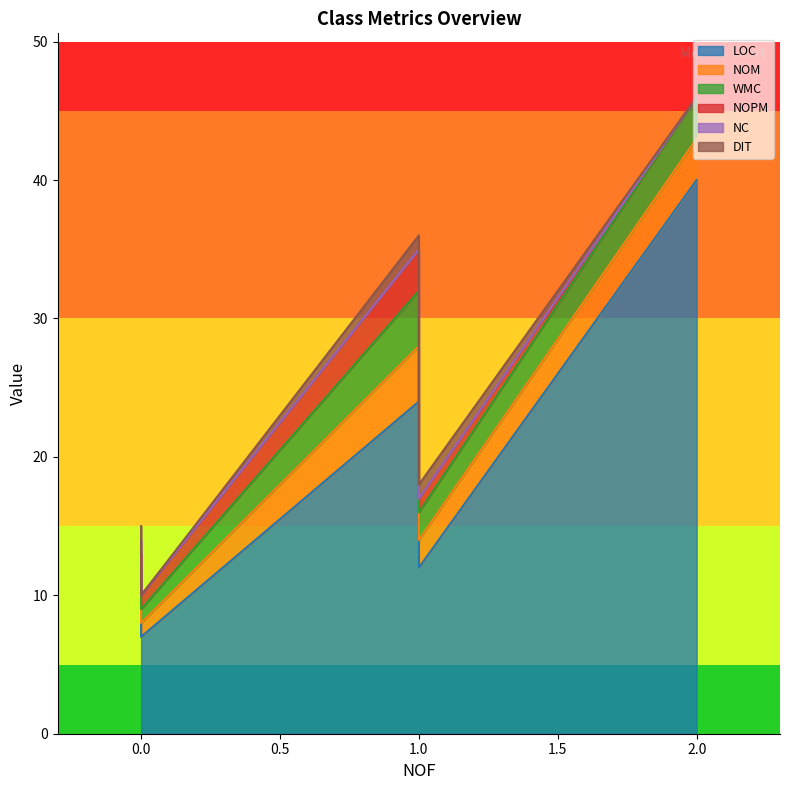

Reading left to right, list all the values displayed in this chart.

LOC: 1=12	1=24	2=40	0=8	0=7
NOM: 1=2	1=4	2=3	0=2	0=1
WMC: 1=2	1=4	2=3	0=2	0=1
NOPM: 1=1	1=3	2=0	0=1	0=1
NC: 1=0	1=0	2=0	0=1	0=0
DIT: 1=1	1=1	2=0	0=1	0=0